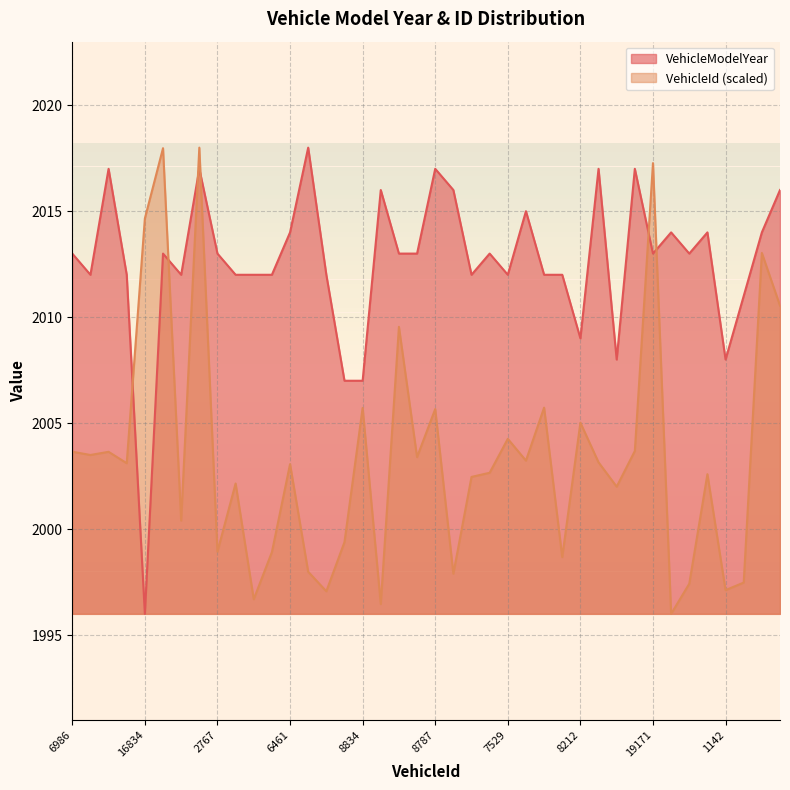

Is it true that VehicleId_norm equals 1996.7 at 757?

True